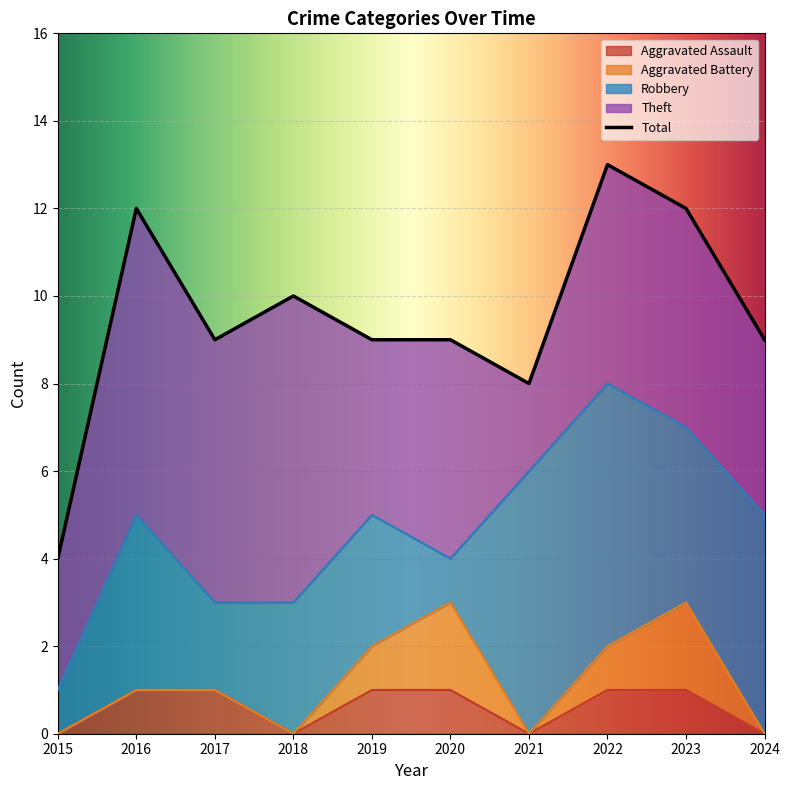

List the labels in order of Aggravated Assault value, smallest first.

2015, 2018, 2021, 2024, 2016, 2017, 2019, 2020, 2022, 2023